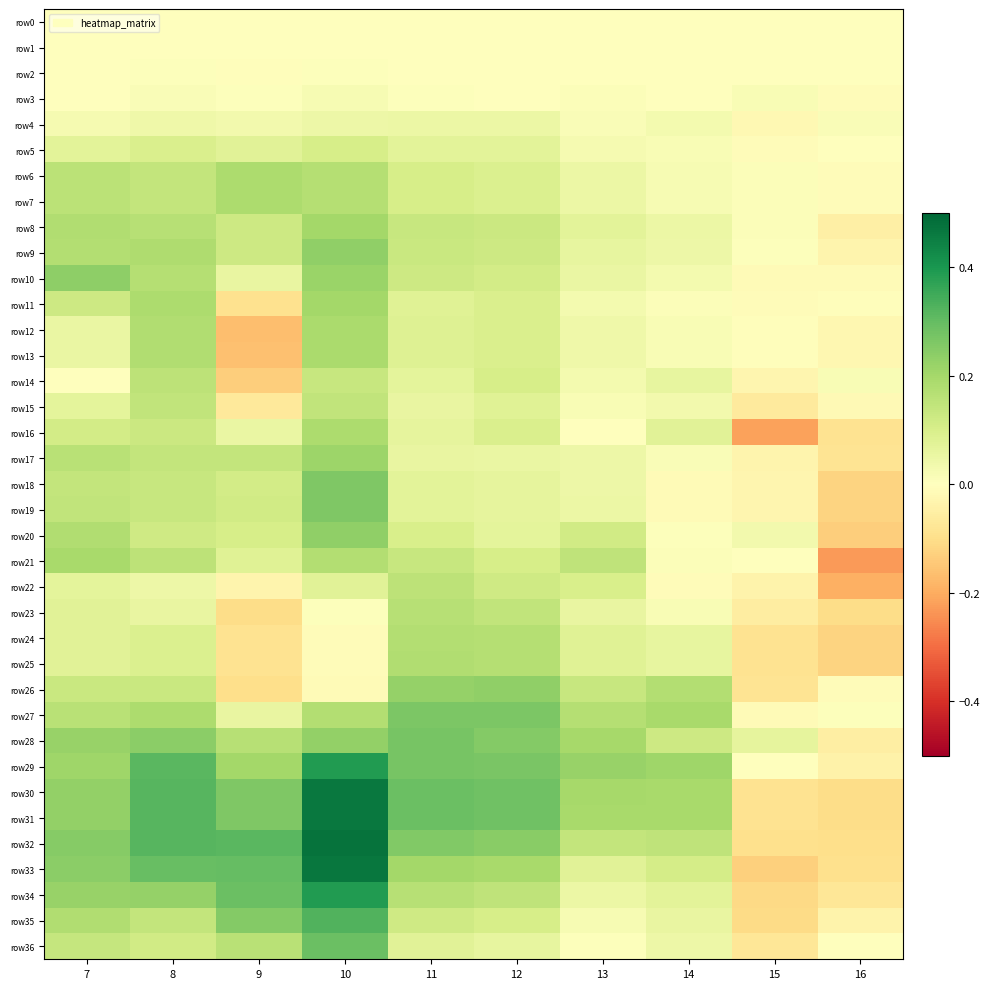

What is the total value across all series at 16?

-2.1